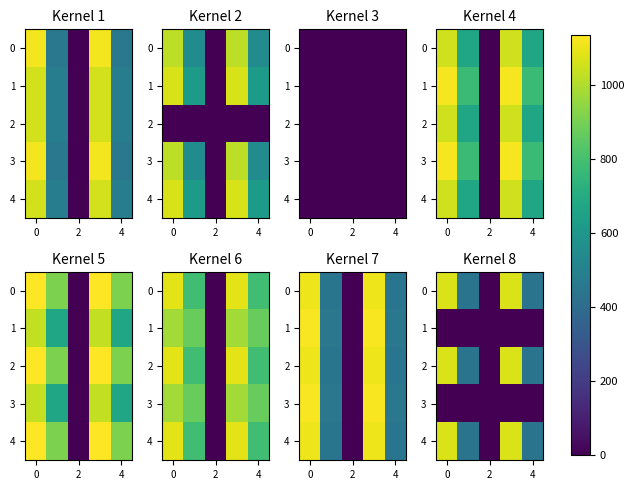

Count the number of data series in this chart.

5